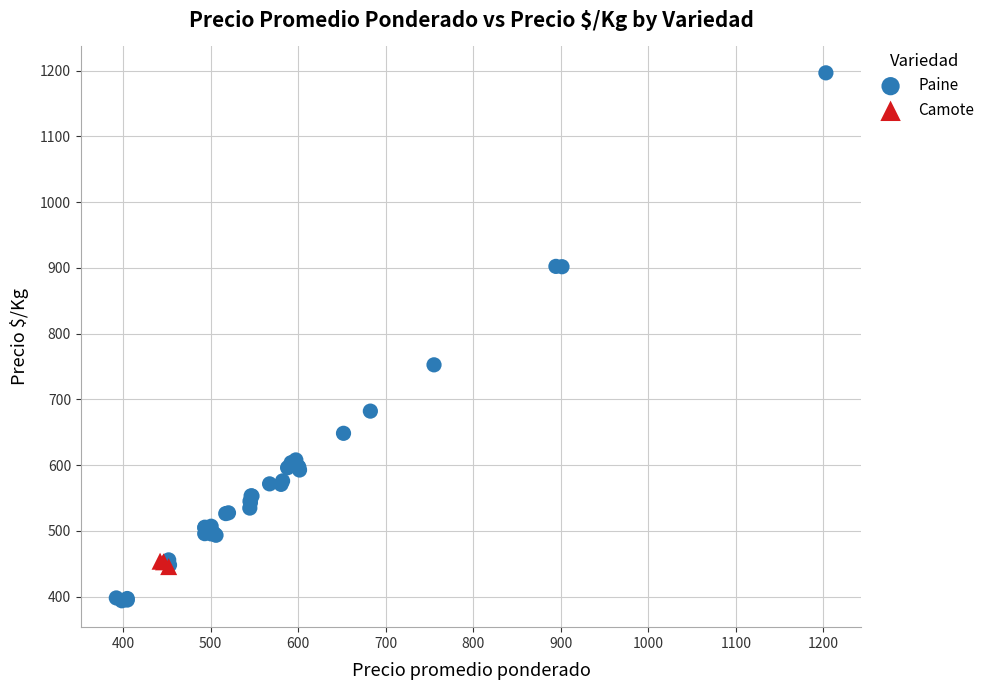

Which series reaches the minimum Y coordinate?

Paine